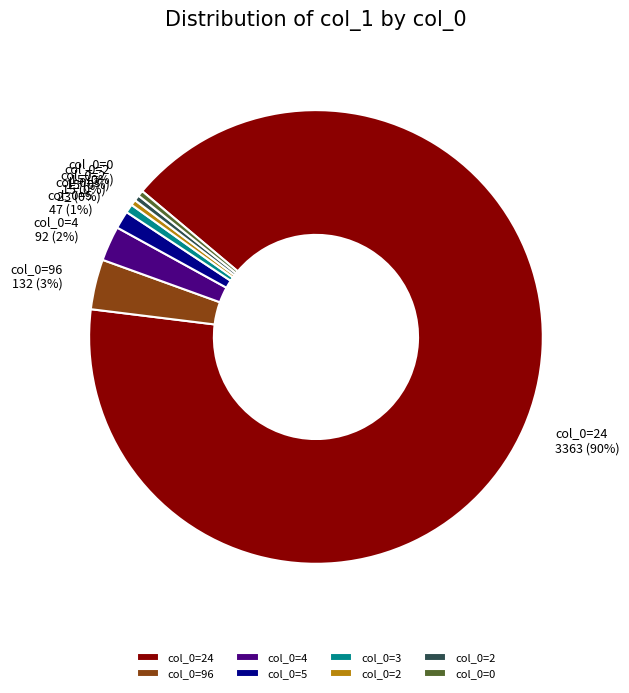

Is it true that 96 is 4% of the pie?

True